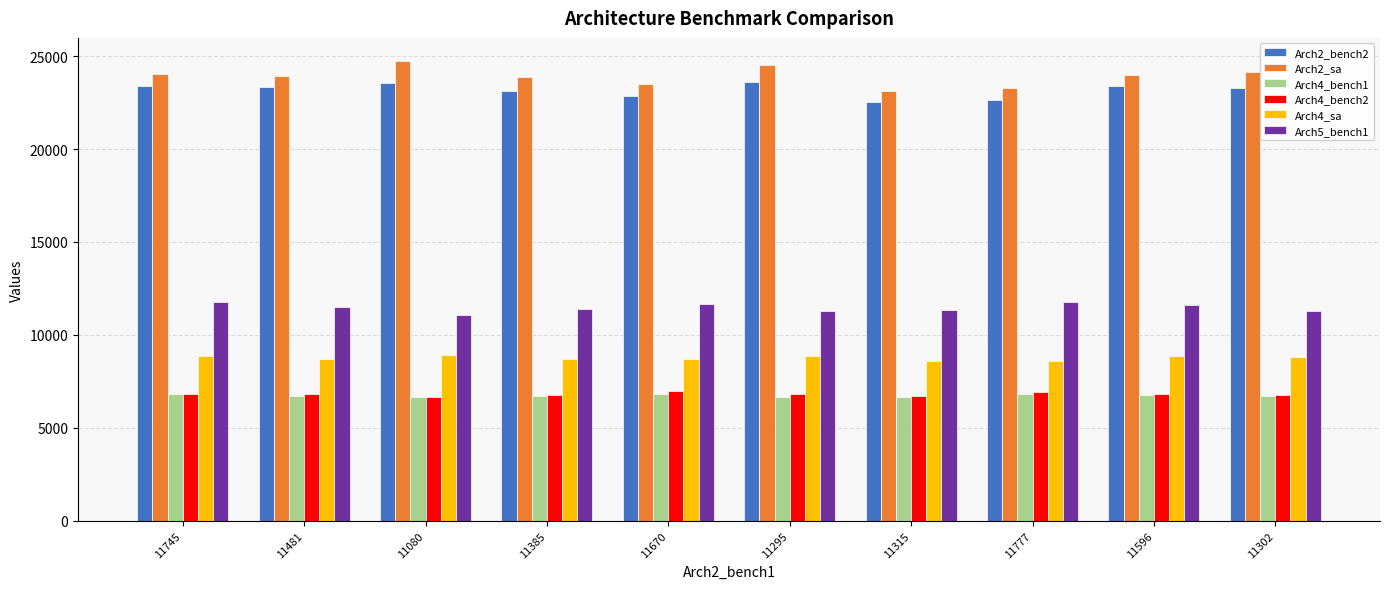

The value of Arch4_bench1 at 11080 is 1578. True or false?

False